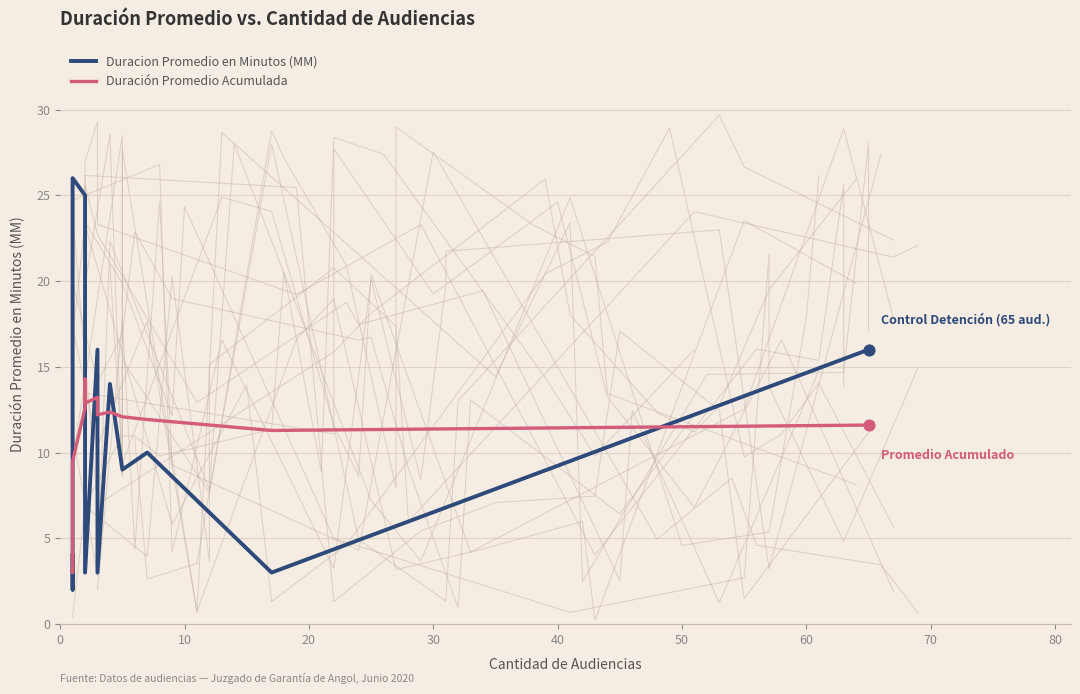

What are all the series names shown in the legend?

Duracion Promedio en Minutos (MM), Duración Promedio Acumulada